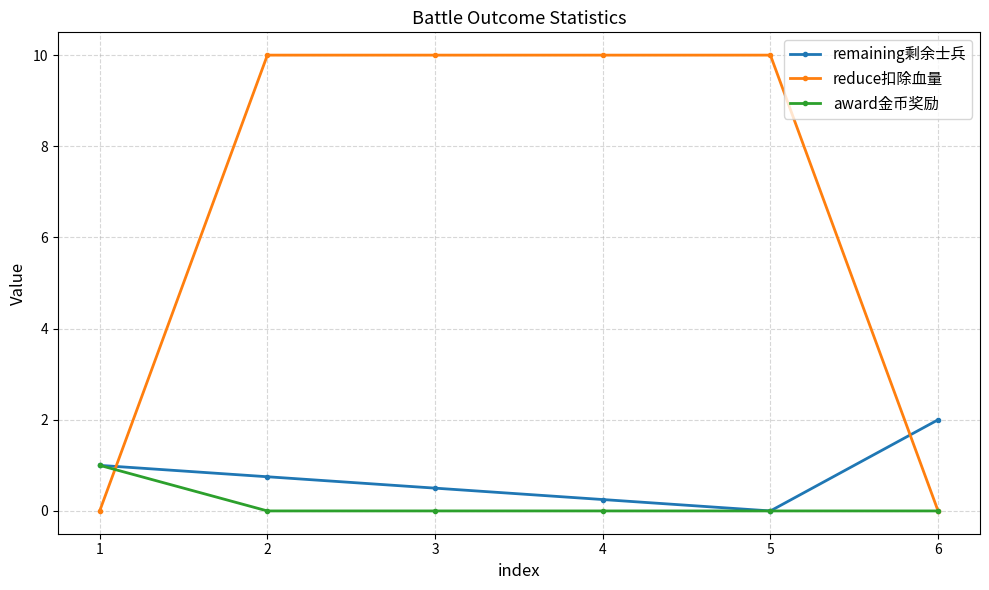

Is the value of reduce扣除血量 at 3 greater than the value of award金币奖励 at 2?

Yes